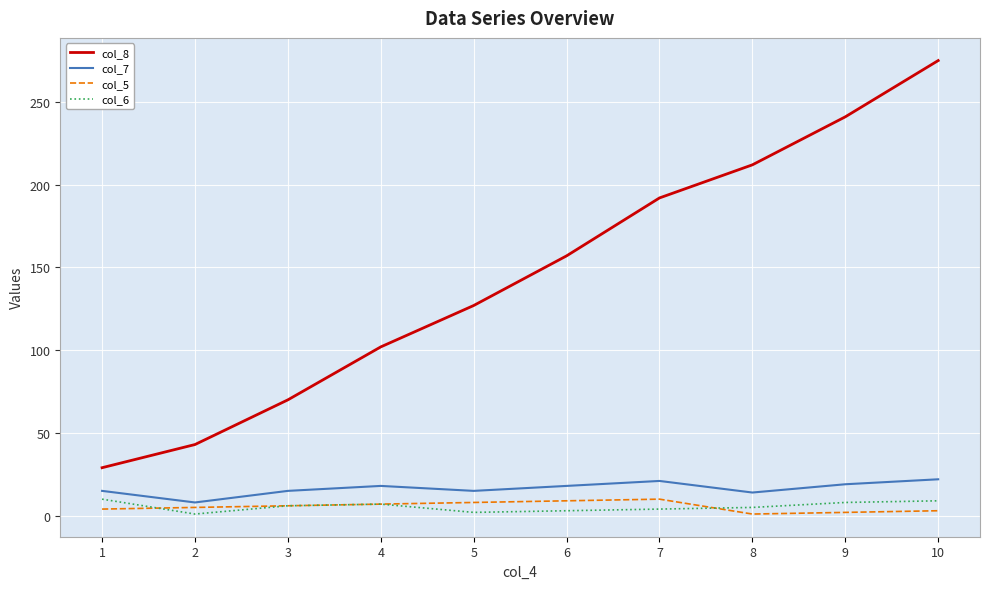

What is the maximum value shown in the chart?

275